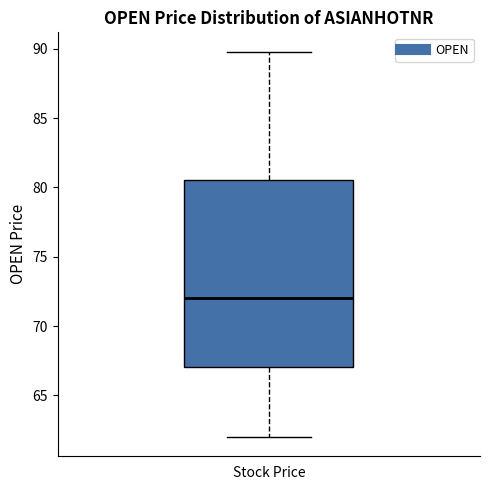

Read this box plot against the y-axis: the position of the median line, the range covered by the box, and the ends of both whiskers. The values are not printed on the chart, so give them approximately, as read against the axis.

median 72.0, box 67.0 to 80.5, whiskers 62.0 to 90.0